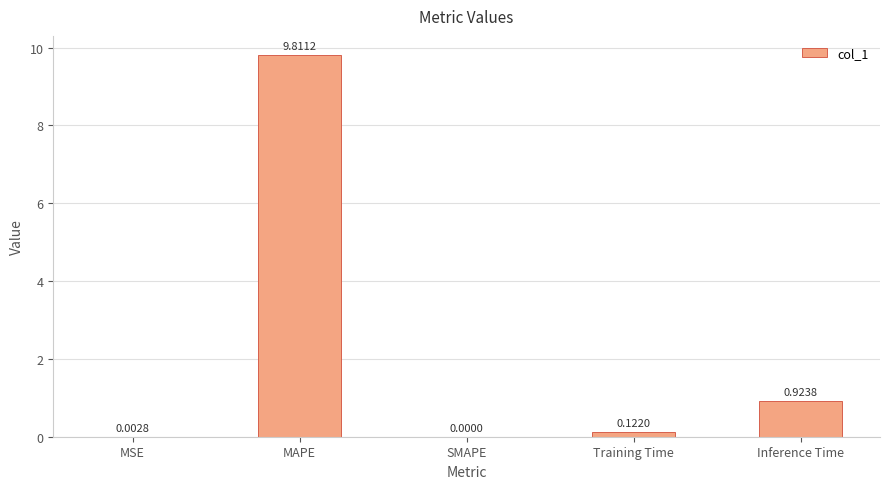

Between MSE and Training Time, which is larger?

Training Time